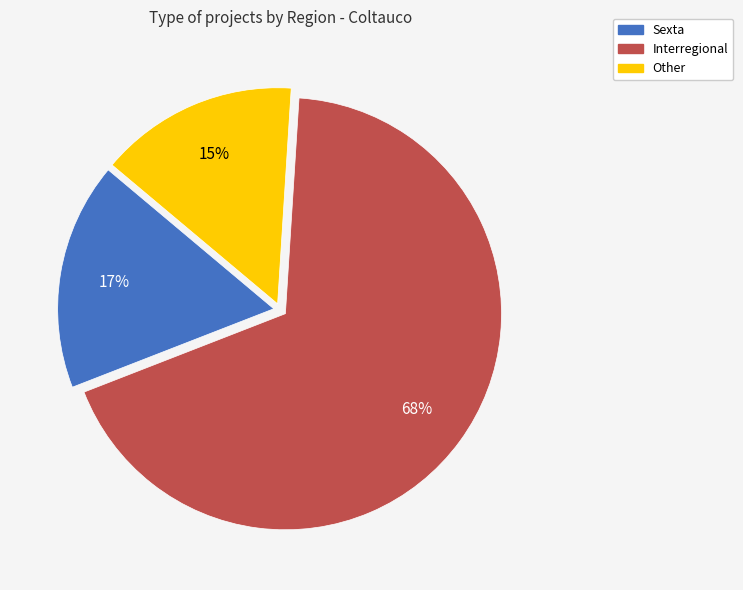

Which has a higher value, Interregional or Other?

Interregional